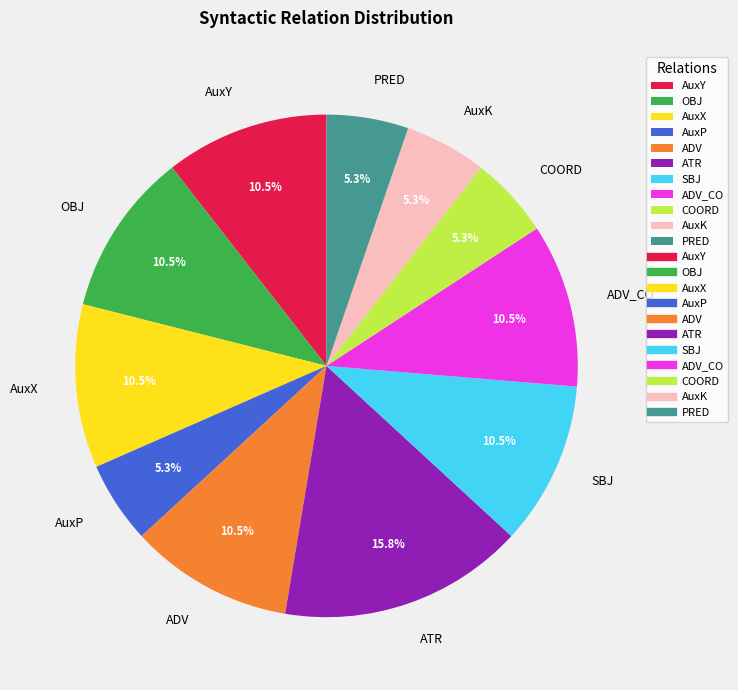

Is the sum of PRED and SBJ greater than half?

No